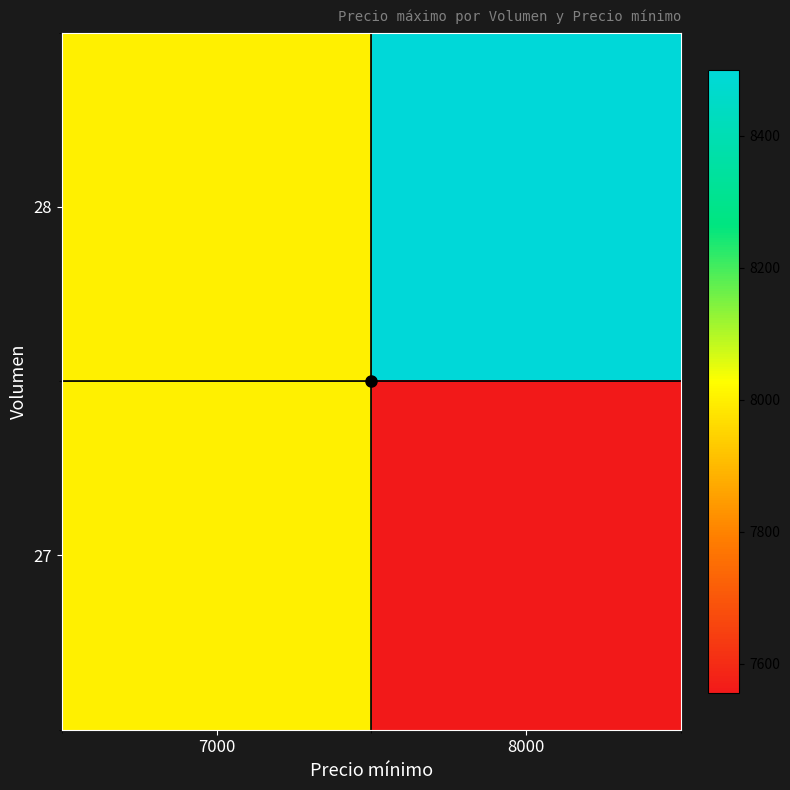

At 8000, list the series in order from largest to smallest.

28, 27